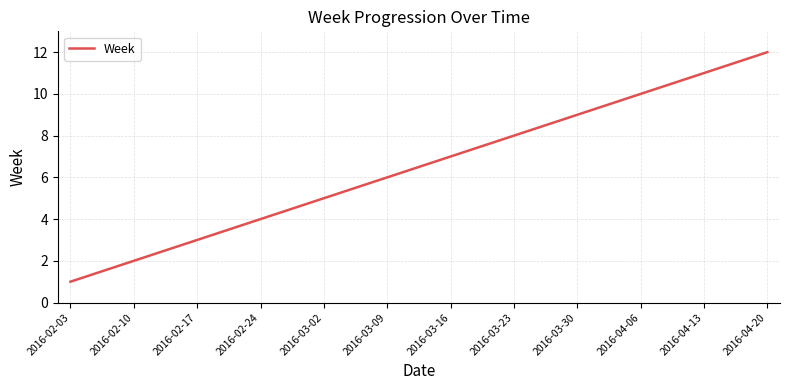

Reading left to right, transcribe all the data shown in this chart.

1	2	3	4	5	6	7	8	9	10	11	12